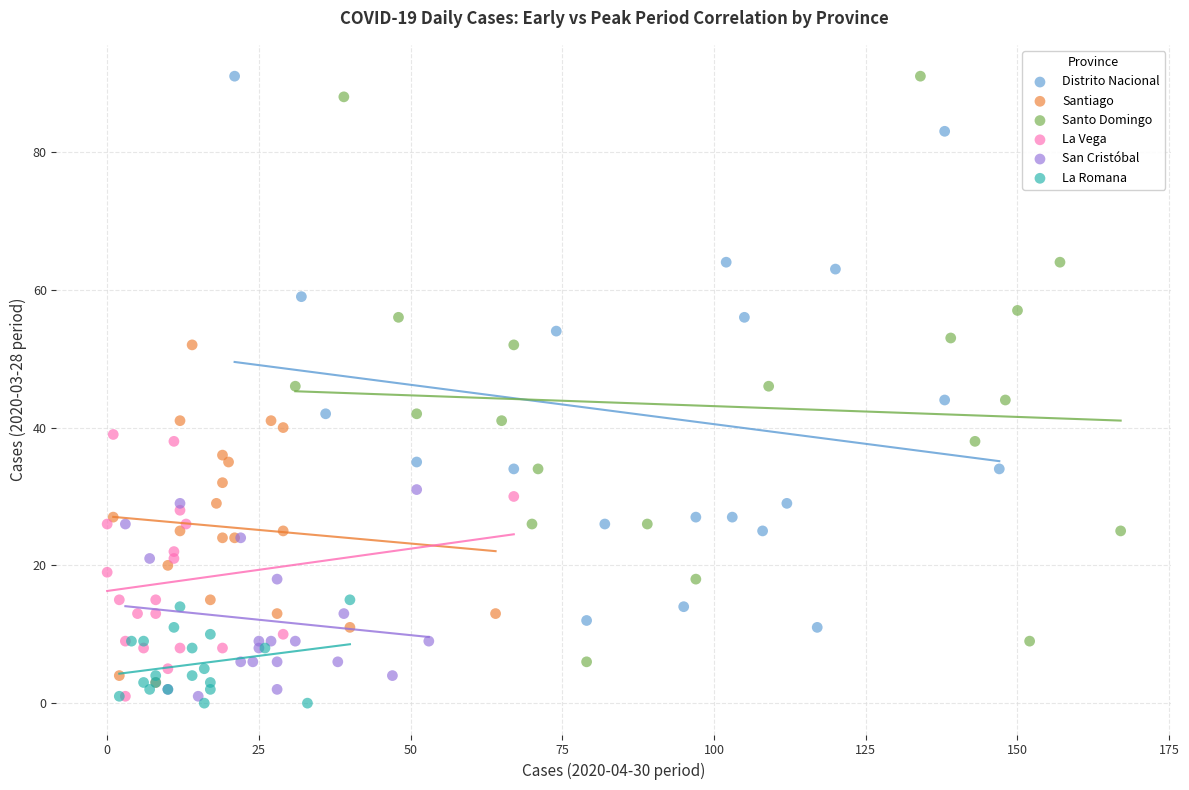

What are all the series names shown in the legend?

Distrito Nacional, Santiago, Santo Domingo, La Vega, San Cristóbal, La Romana